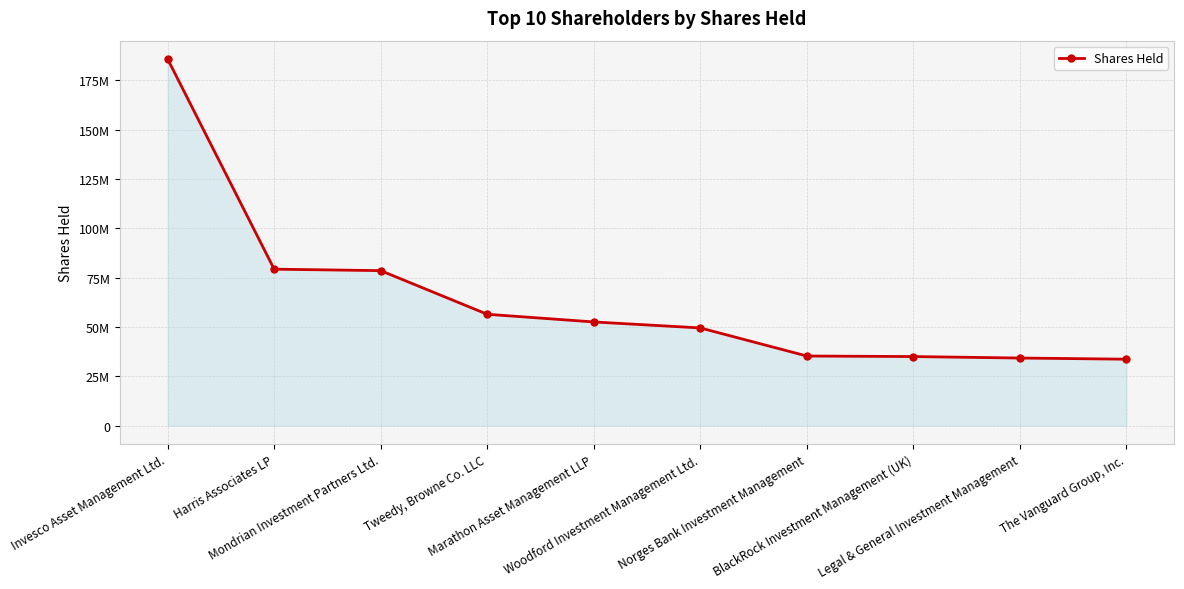

List the labels in order of value, smallest first.

The Vanguard Group, Inc., Legal & General Investment Management, BlackRock Investment Management (UK), Norges Bank Investment Management, Woodford Investment Management Ltd., Marathon Asset Management LLP, Tweedy, Browne Co. LLC, Mondrian Investment Partners Ltd., Harris Associates LP, Invesco Asset Management Ltd.